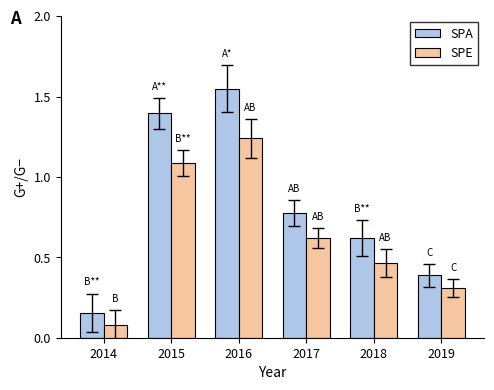

At which category is the sum across all series the highest?

2016